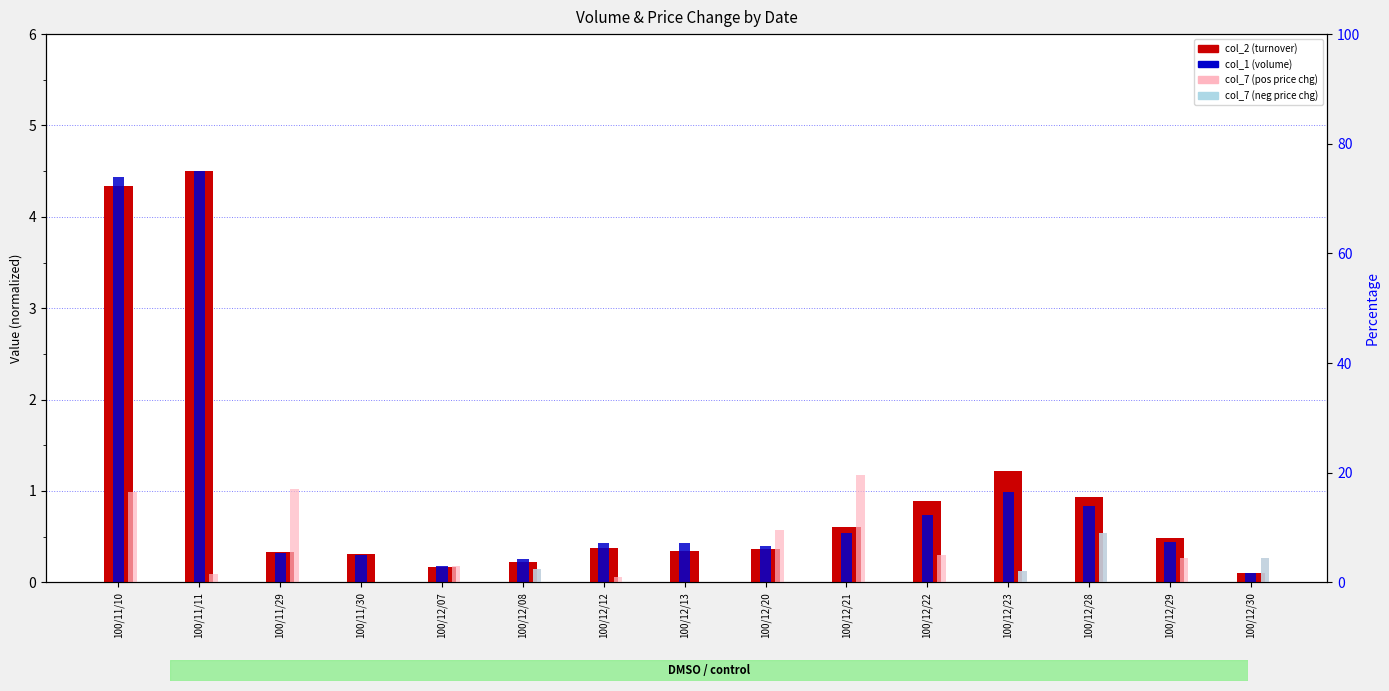

Reading right to left, extract all data points from this chart.

col_2 (turnover): 100/12/30=0.1	100/12/29=0.5	100/12/28=0.9	100/12/23=1.2	100/12/22=0.9	100/12/21=0.6	100/12/20=0.4	100/12/13=0.3	100/12/12=0.4	100/12/08=0.2	100/12/07=0.2	100/11/30=0.3	100/11/29=0.3	100/11/11=4.5	100/11/10=4.3
col_1 (volume): 100/12/30=0.1	100/12/29=0.4	100/12/28=0.8	100/12/23=1.0	100/12/22=0.7	100/12/21=0.5	100/12/20=0.4	100/12/13=0.4	100/12/12=0.4	100/12/08=0.3	100/12/07=0.2	100/11/30=0.3	100/11/29=0.3	100/11/11=4.5	100/11/10=4.4
col_7 (price chg): 100/12/30=0.3	100/12/29=0.3	100/12/28=0.5	100/12/23=0.1	100/12/22=0.3	100/12/21=1.2	100/12/20=0.6	100/12/13=0.0	100/12/12=0.1	100/12/08=0.2	100/12/07=0.2	100/11/30=0.0	100/11/29=1.0	100/11/11=0.1	100/11/10=1.0
col_7 (neg chg): 100/12/30=0.3	100/12/29=0.0	100/12/28=0.5	100/12/23=0.1	100/12/22=0.0	100/12/21=0.0	100/12/20=0.0	100/12/13=0.0	100/12/12=0.0	100/12/08=0.2	100/12/07=0.0	100/11/30=0.0	100/11/29=0.0	100/11/11=0.0	100/11/10=0.0